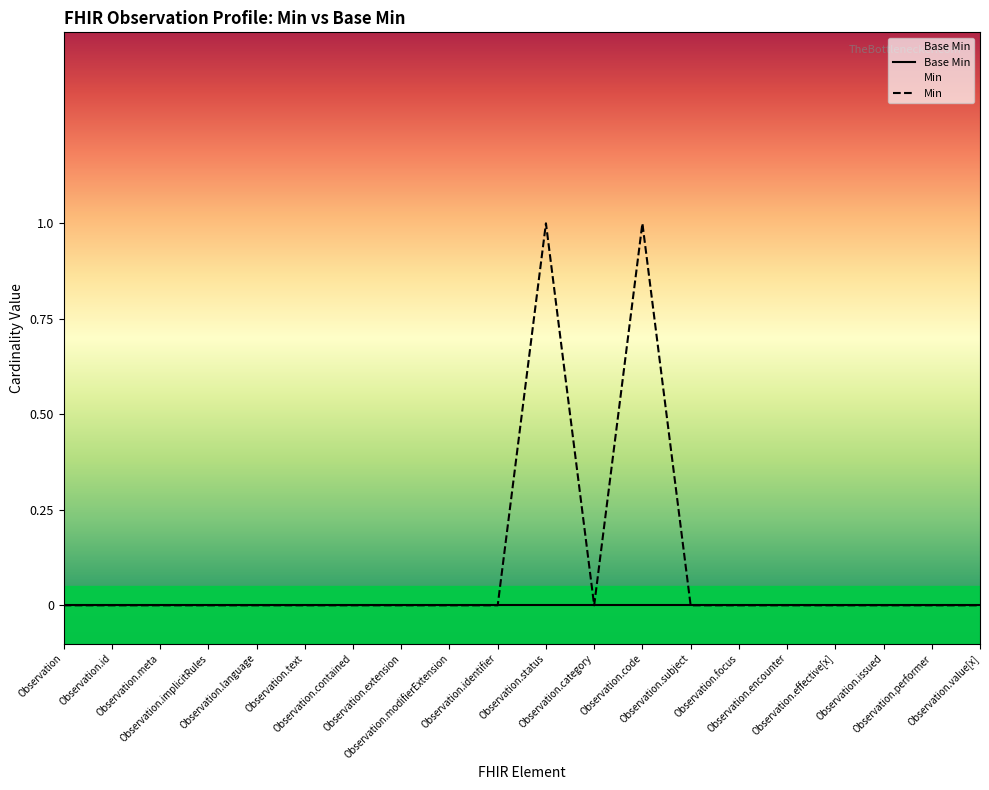

True or false: Min and Base Min cross at least once.

False